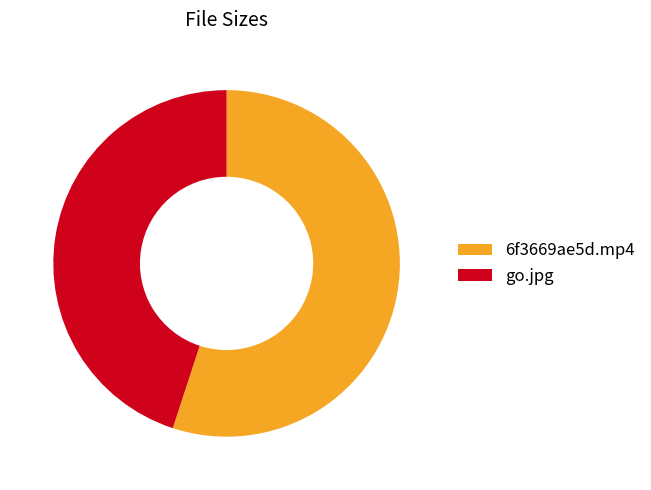

Rank the categories by value from highest to lowest.

6f3669ae5d.mp4, go.jpg